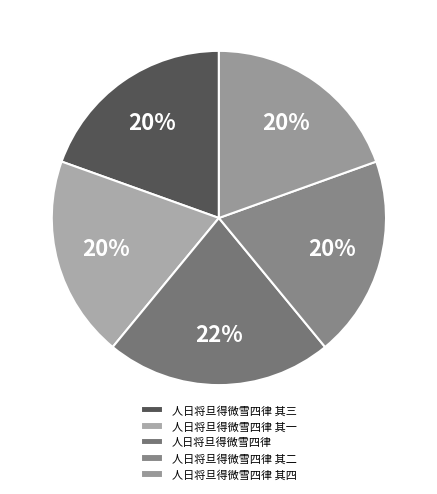

To the nearest percent, what is the average slice percentage?

20%